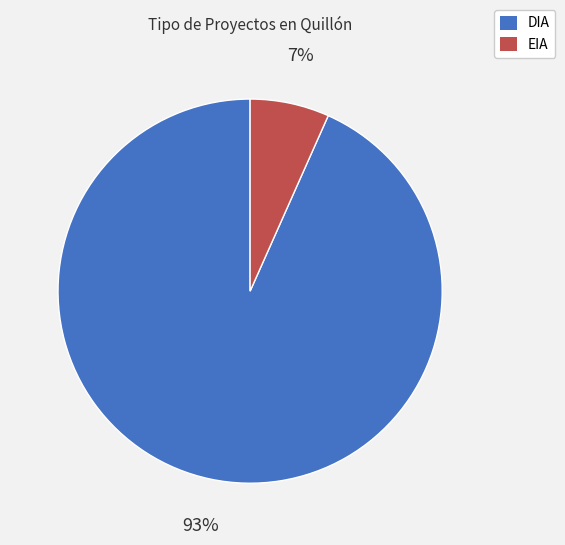

Rank the categories by value from highest to lowest.

DIA, EIA